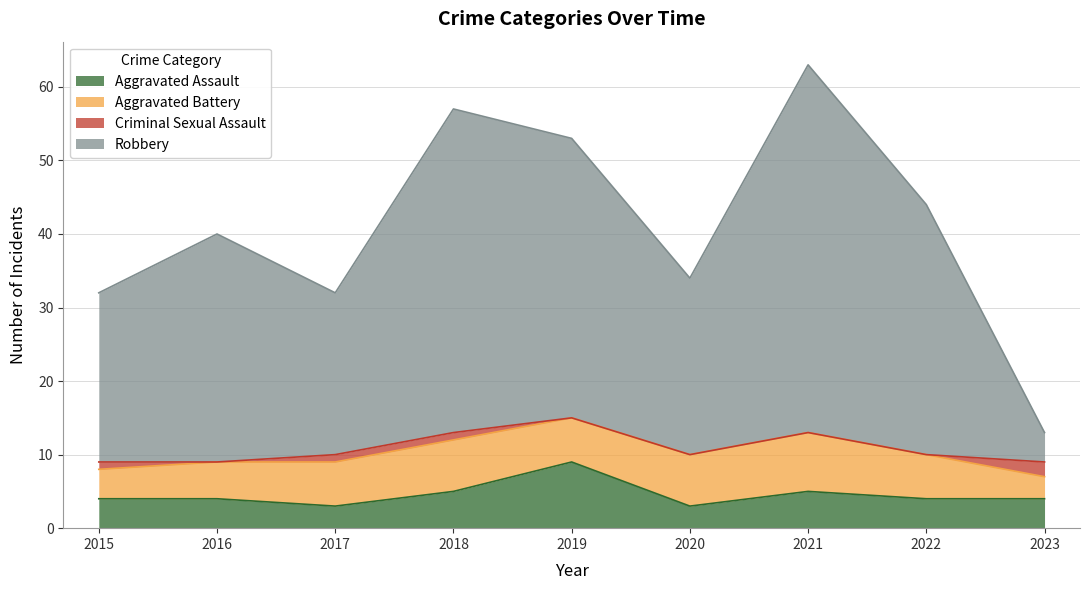

What is the total value across all series at 2023?

13